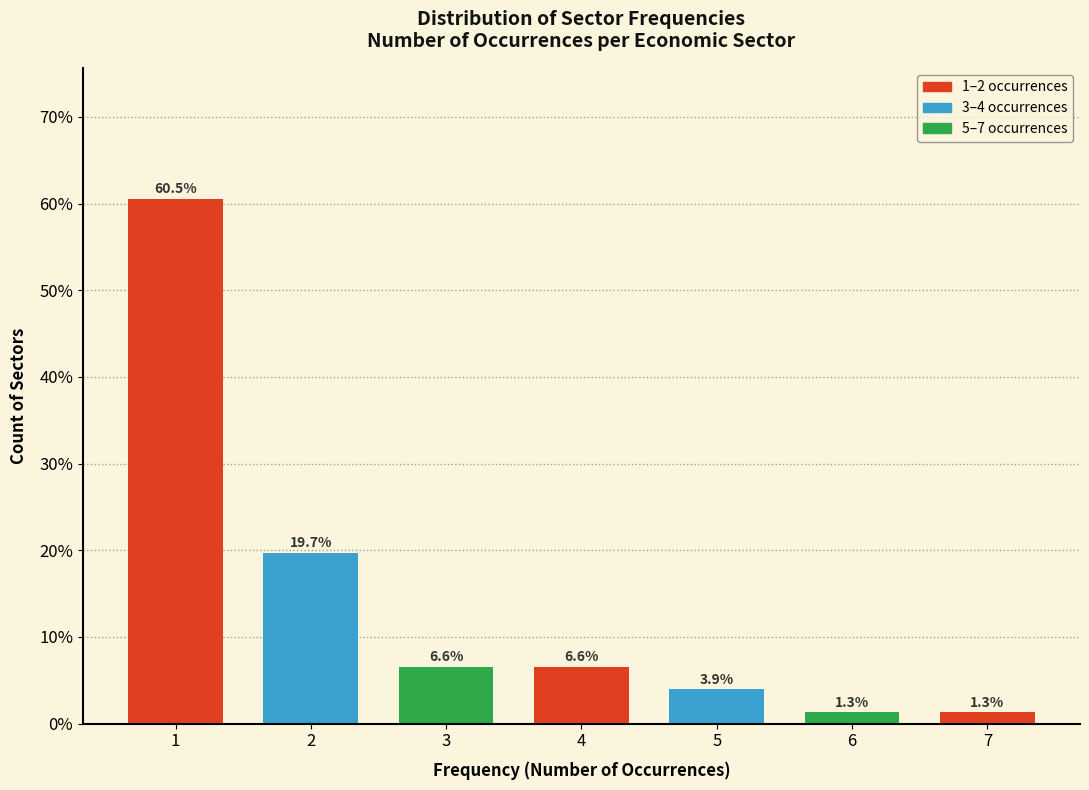

Reading right to left, what are all the values shown in this chart?

7=1.3	6=1.3	5=3.9	4=6.6	3=6.6	2=19.7	1=60.5